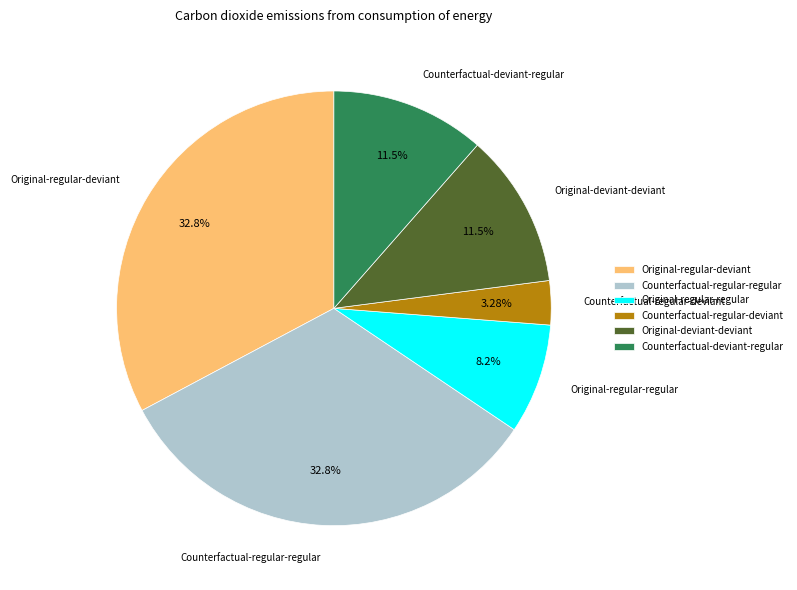

Which category has the smallest portion of the pie?

Counterfactual-regular-deviant